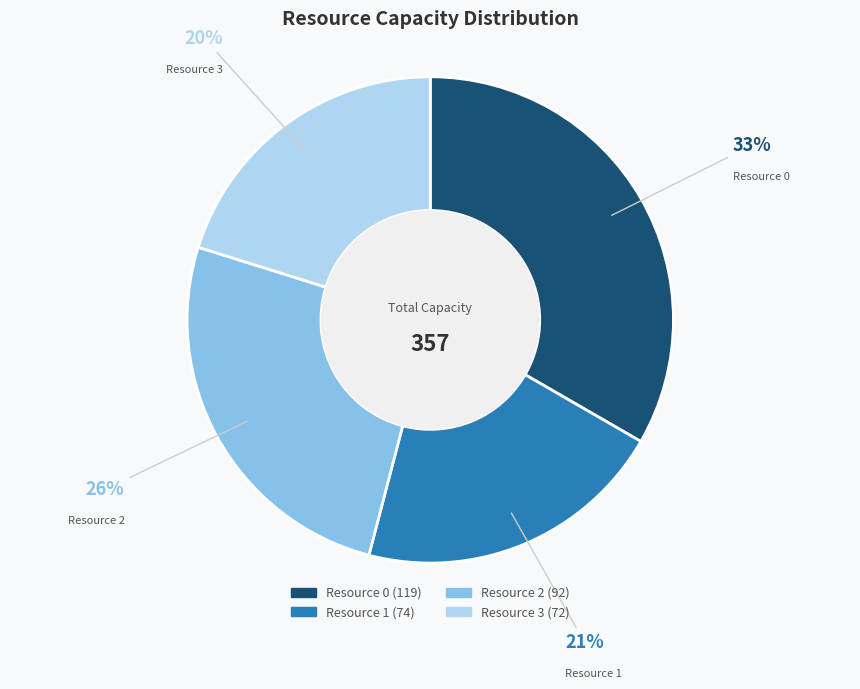

Is there any slice that represents more than half of the pie?

No